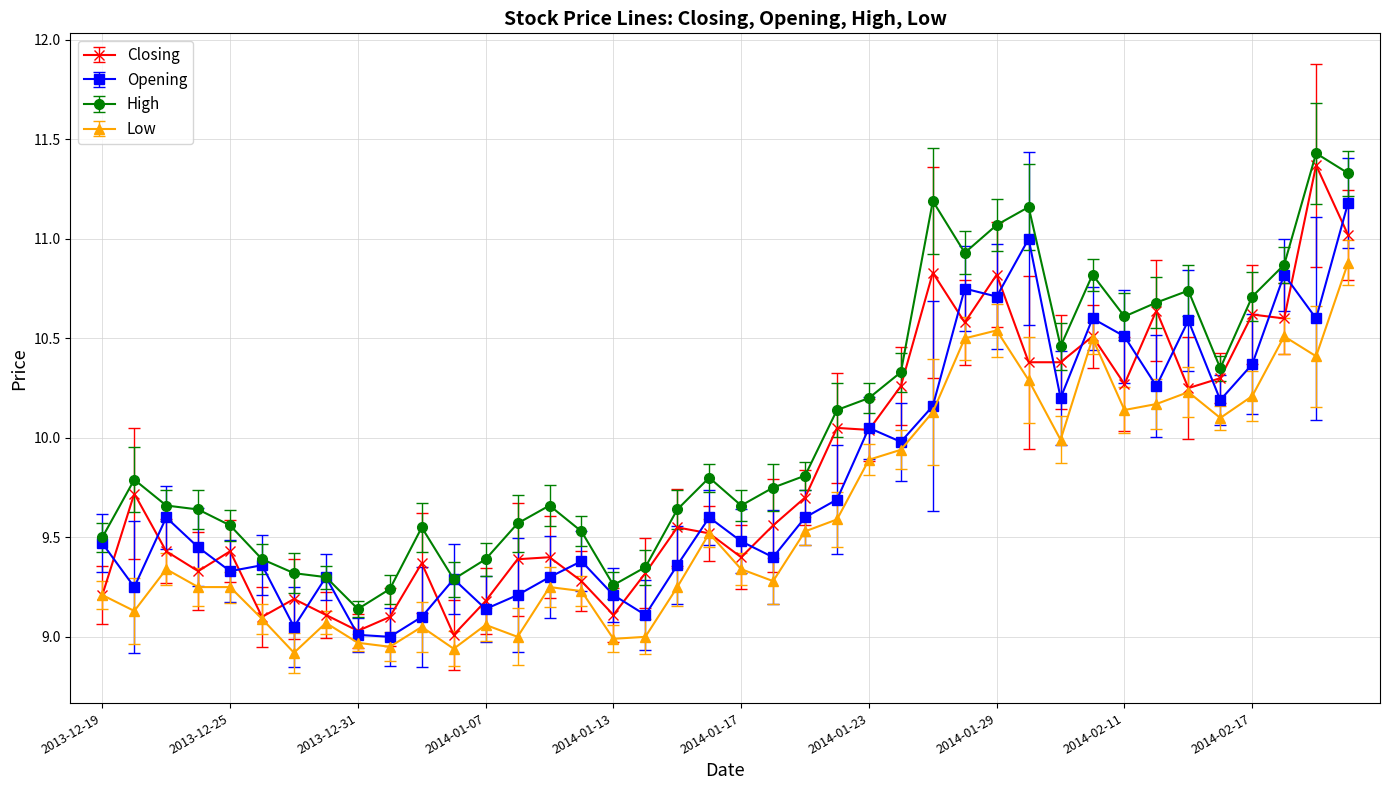

True or false: Low has more than 2 interior local peaks.

True